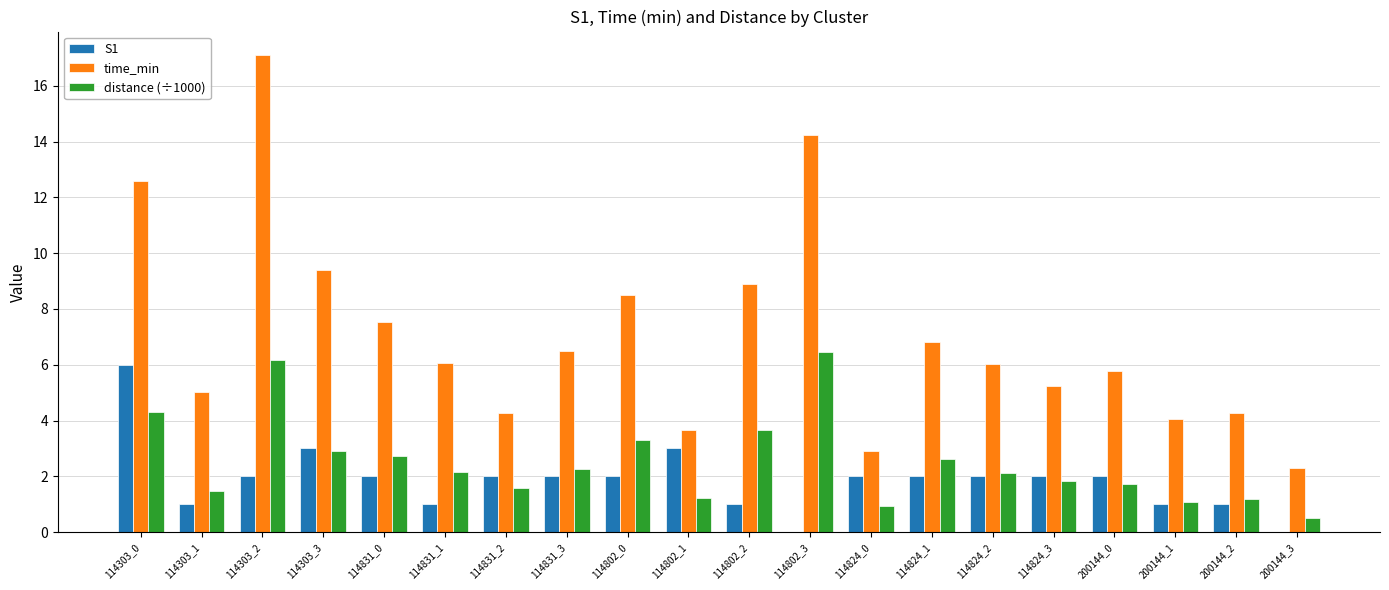

Which series has the widest spread of values?

time_min